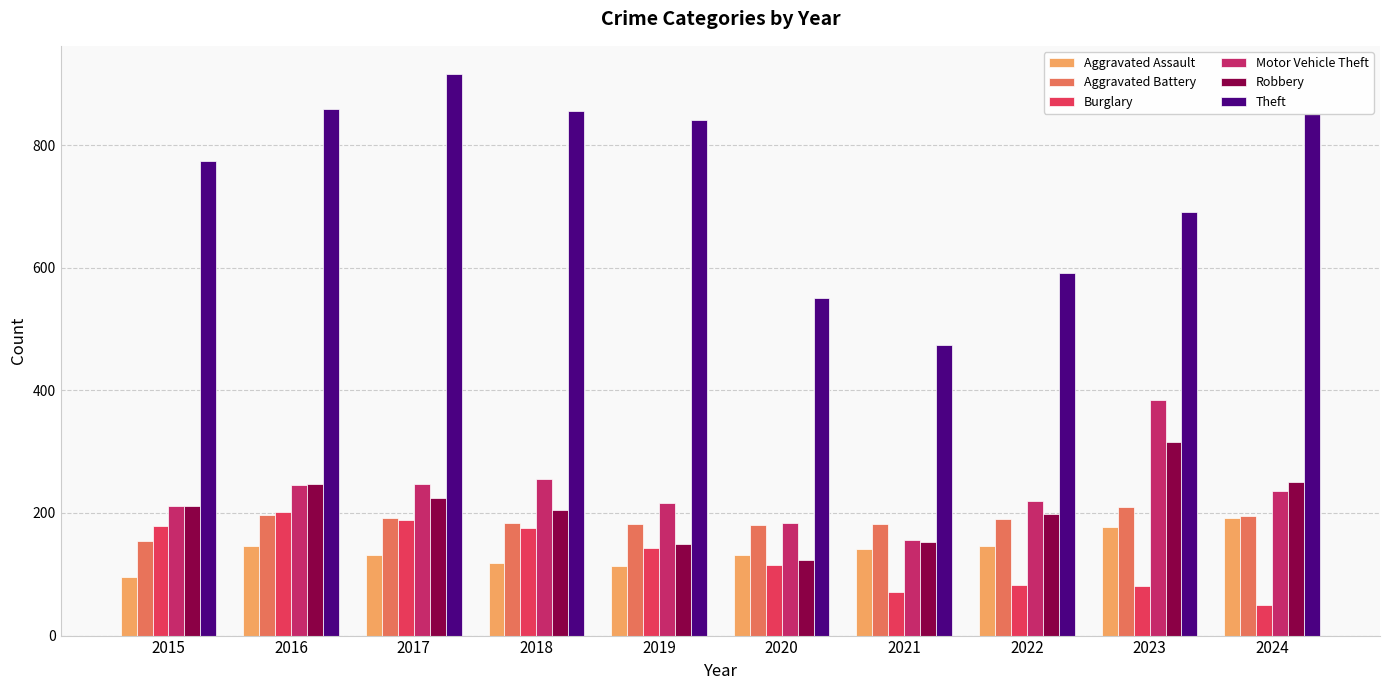

What is the sum of the Theft values at 2015 and 2016?

1632